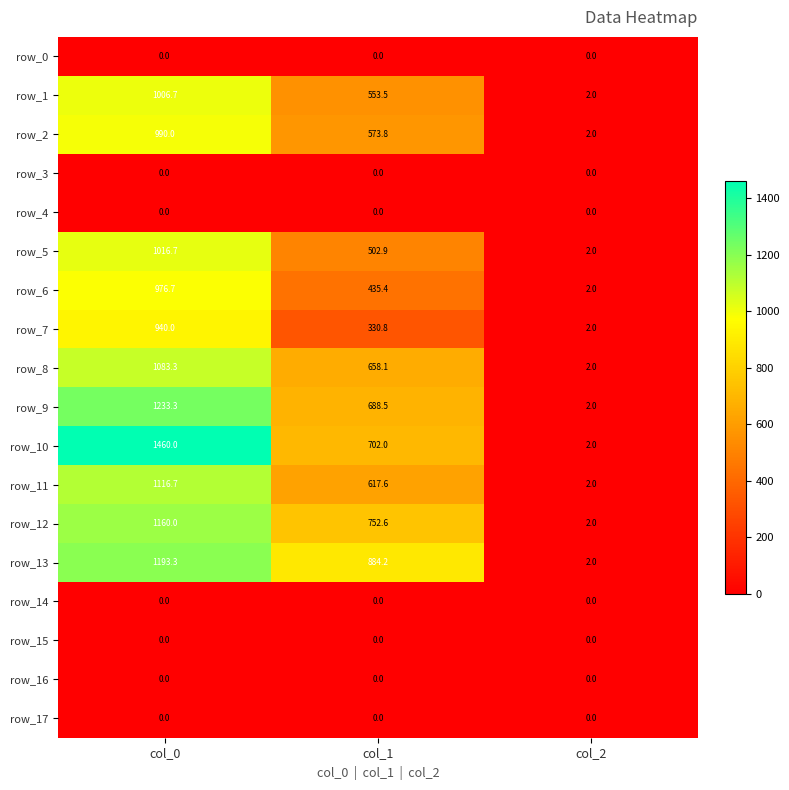

Which label corresponds to the largest value in the chart?

col_0